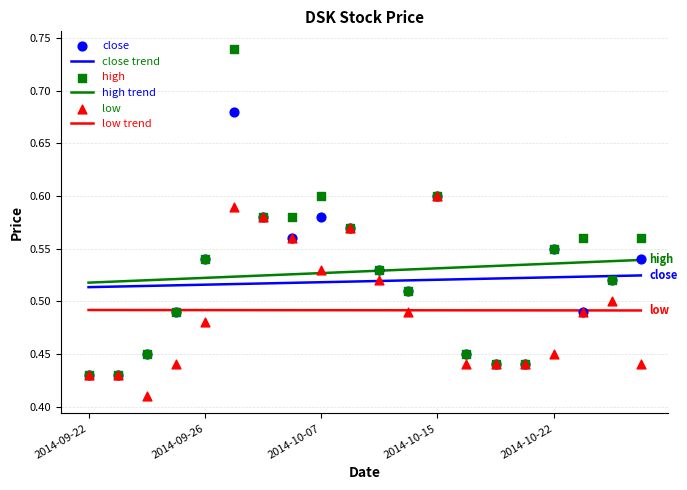

Which series reaches the maximum Y coordinate?

high